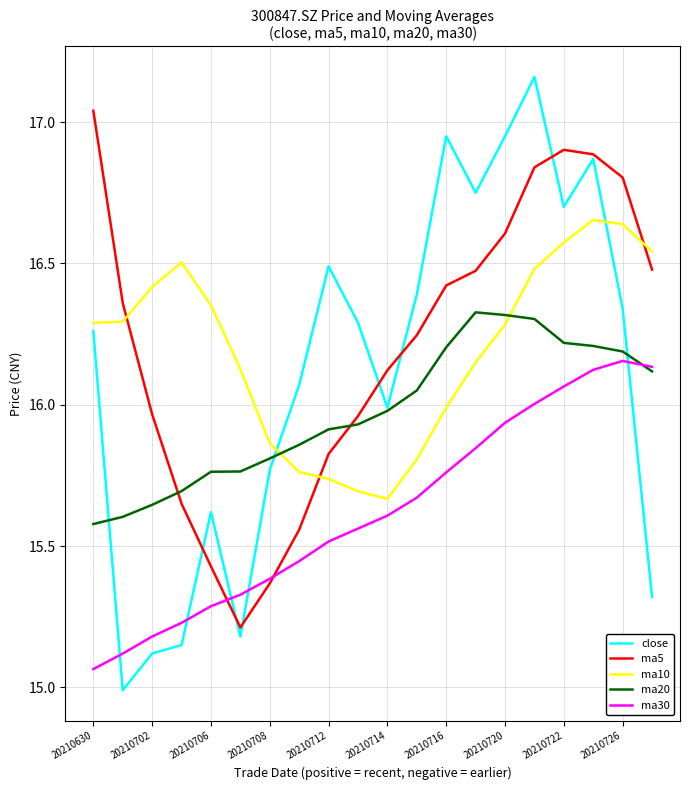

What are all the series names shown in the legend?

close, ma5, ma10, ma20, ma30